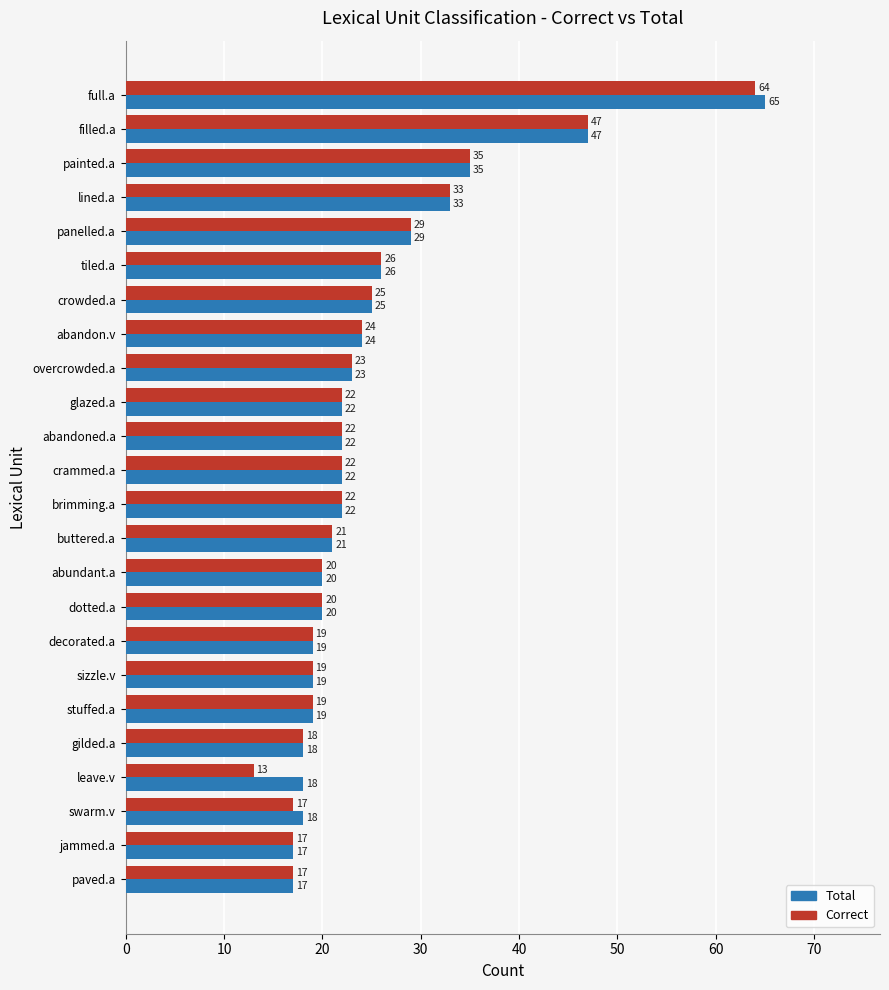

At how many categories does at least one series exceed 13?

24